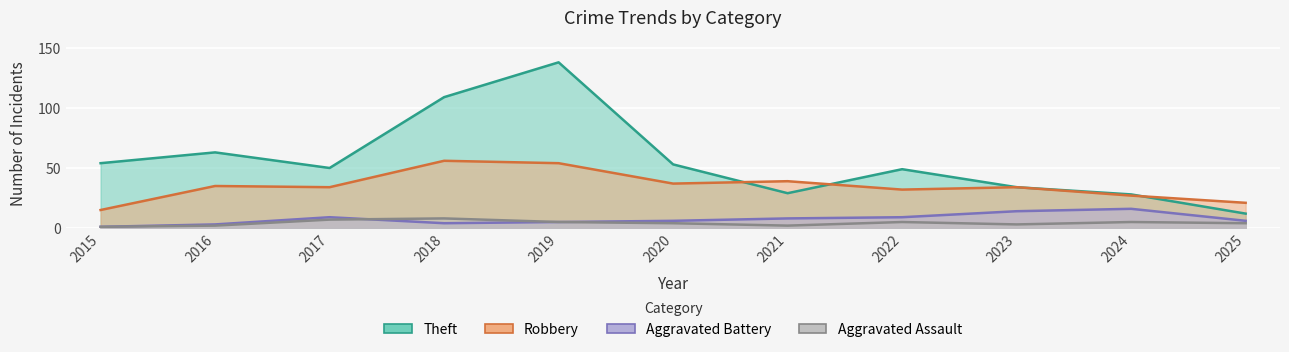

Which series changed the most between 2015 and 2024?

Theft